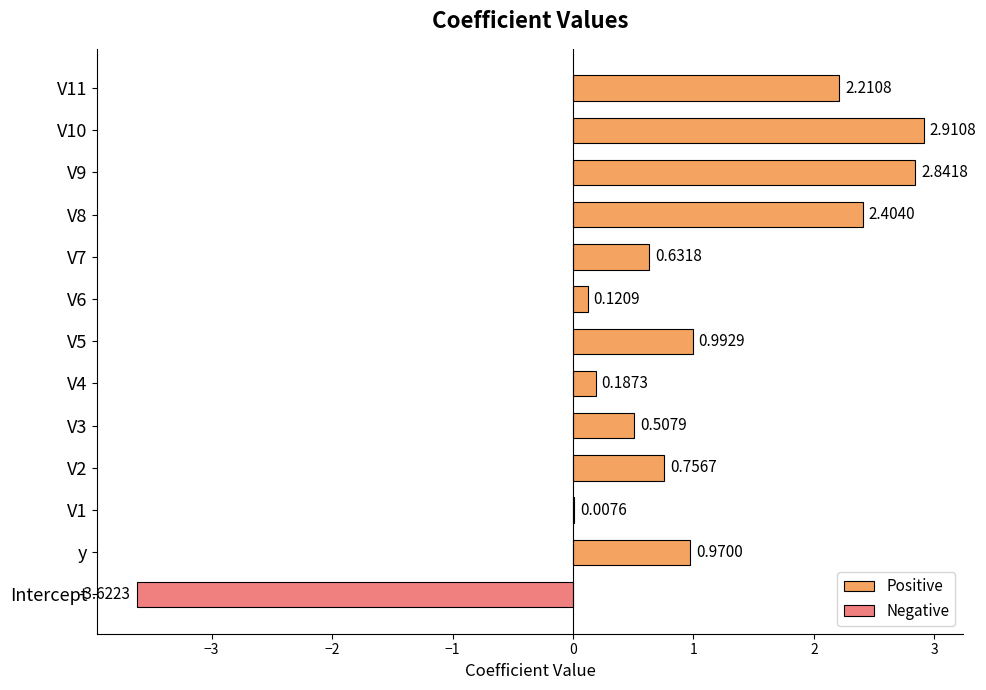

What is the sum of all Positive values?

14.5